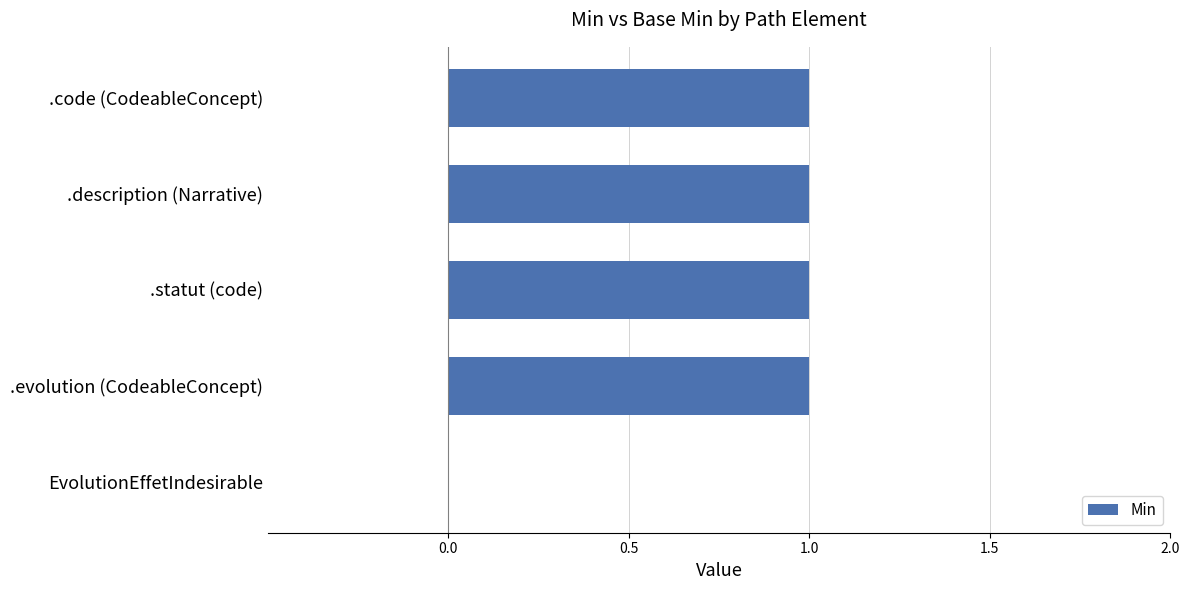

Reading top to bottom, list all the values displayed in this chart.

.code (CodeableConcept)=1	.description (Narrative)=1	.statut (code)=1	.evolution (CodeableConcept)=1	EvolutionEffetIndesirable=0